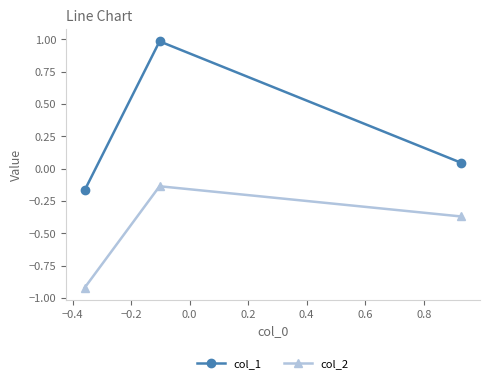

How many categories are shown in the chart?

3